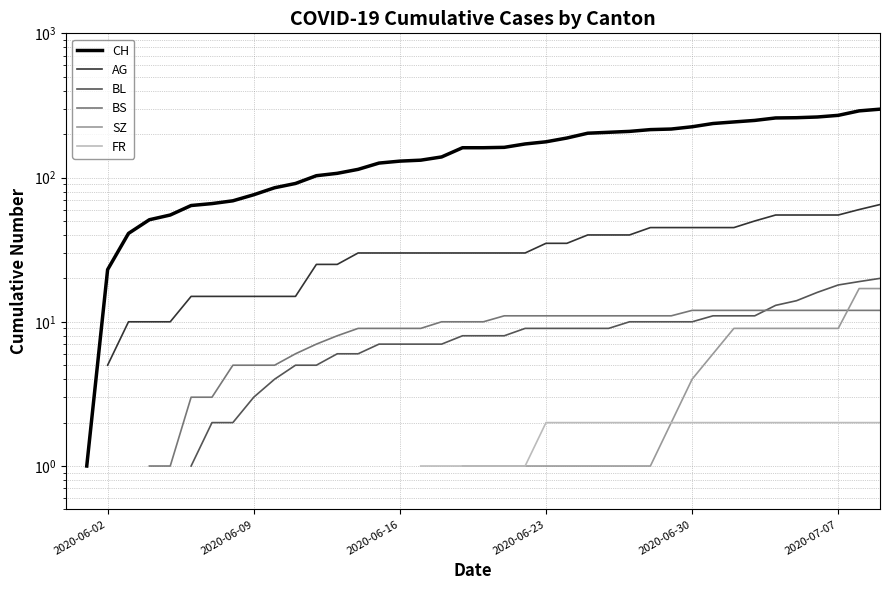

Rank the series by their average value, from highest to lowest.

CH, AG, BL, BS, SZ, FR